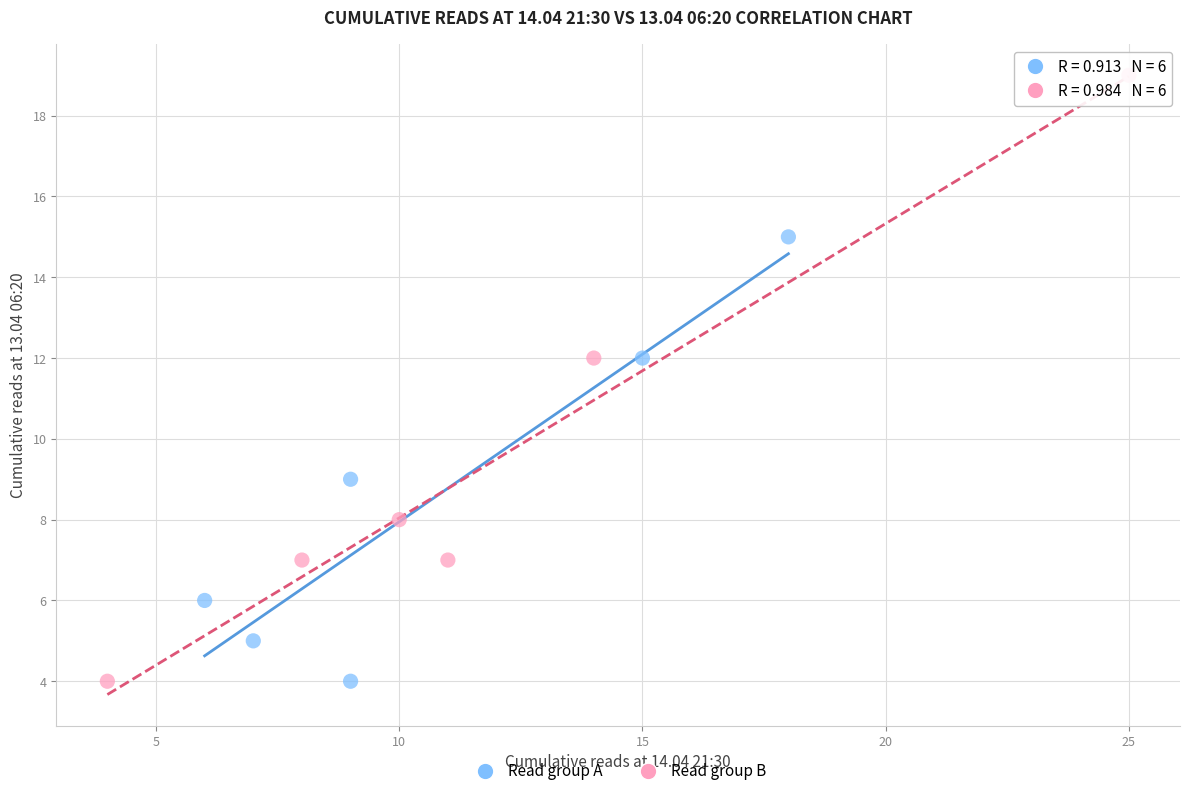

What are all the series names shown in the legend?

Read group A, Read group B